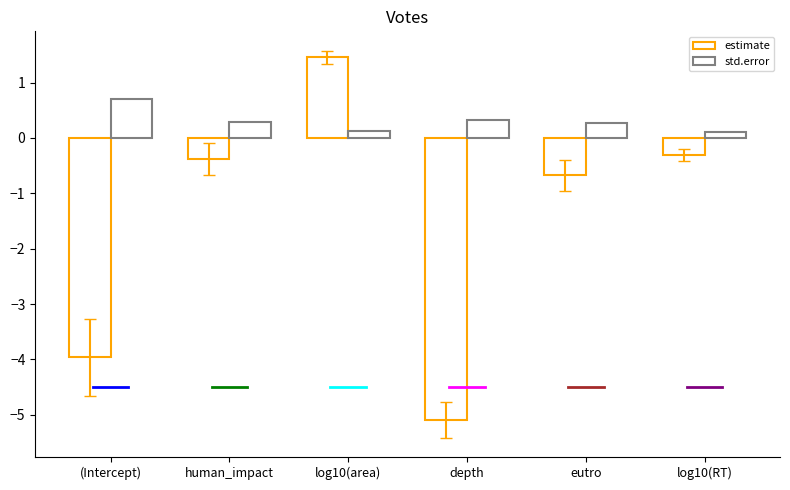

What is the label of the 4th bar from the left?

depth